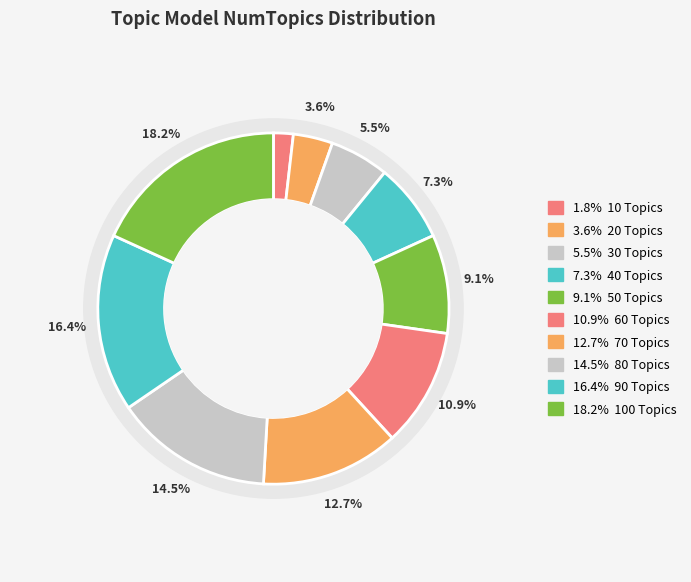

Approximately how many times larger is the value at 40 Topics compared to 10 Topics?

4.0